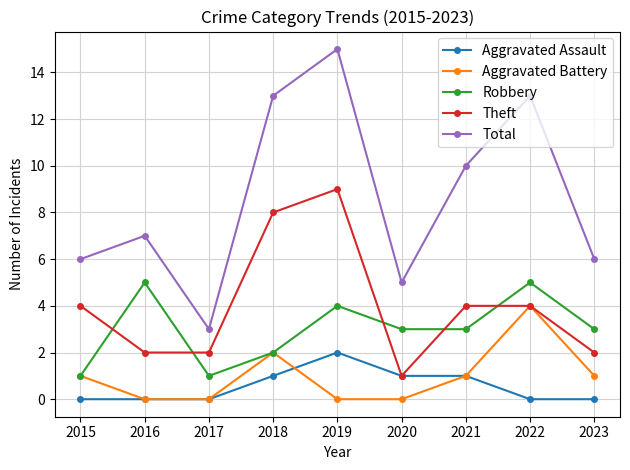

Is the value of Theft at 2018 greater than the value of Total at 2021?

No